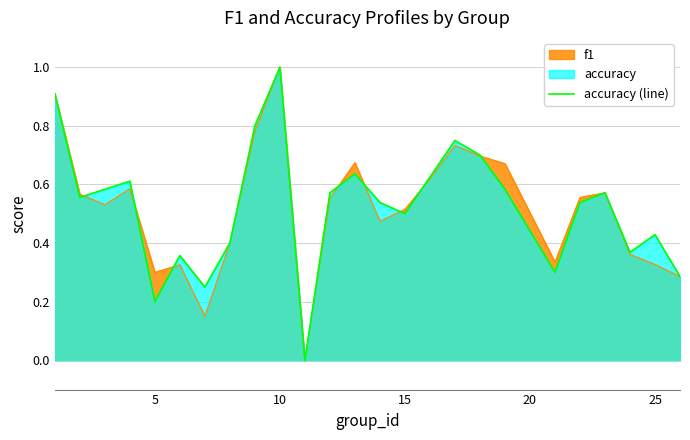

What is the highest value of the f1 series?

1.0